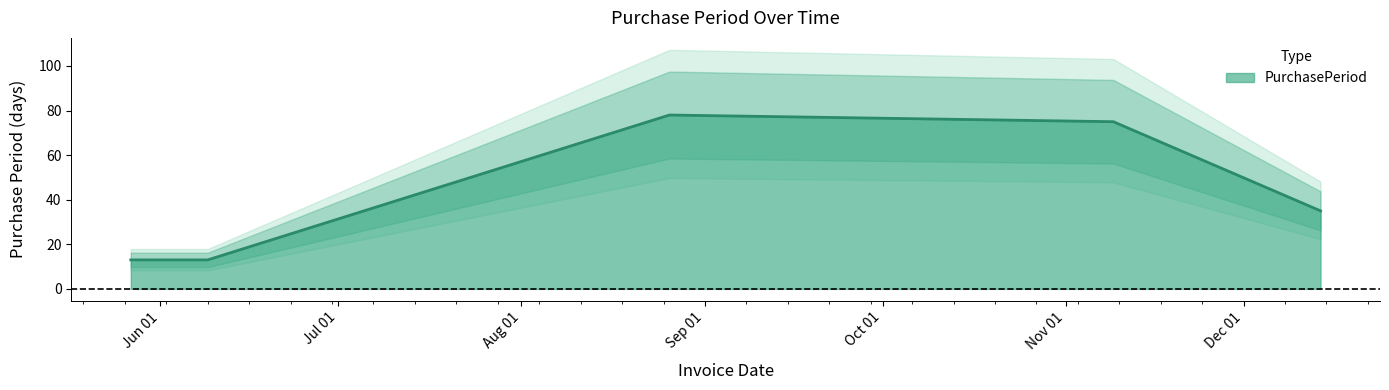

What is the label of the 1st point from the right?

2015-12-14